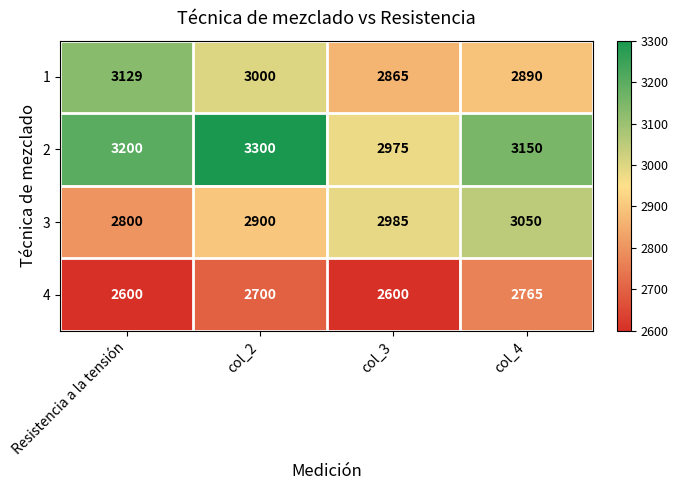

What is the difference between the maximum and minimum values in the 1 series?

264